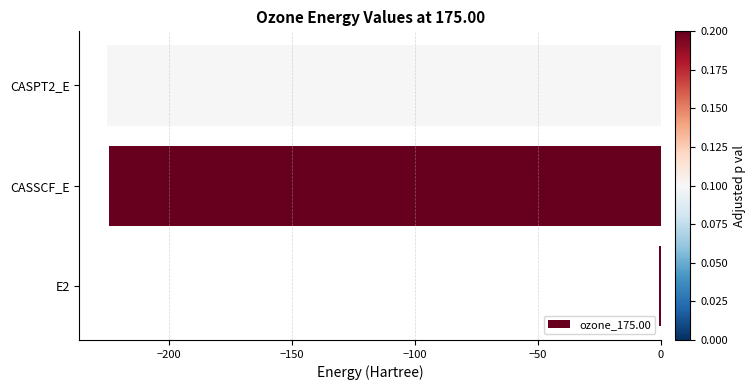

Which category has the highest value across all series?

E2